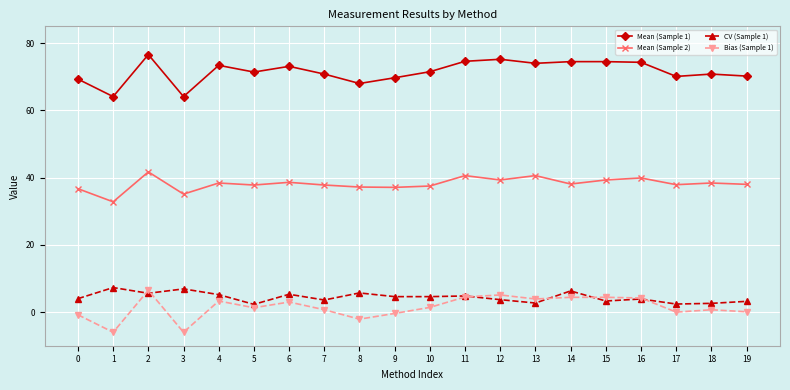

What is the value of the CV (Sample 1) point at the 2nd from the left?

7.3